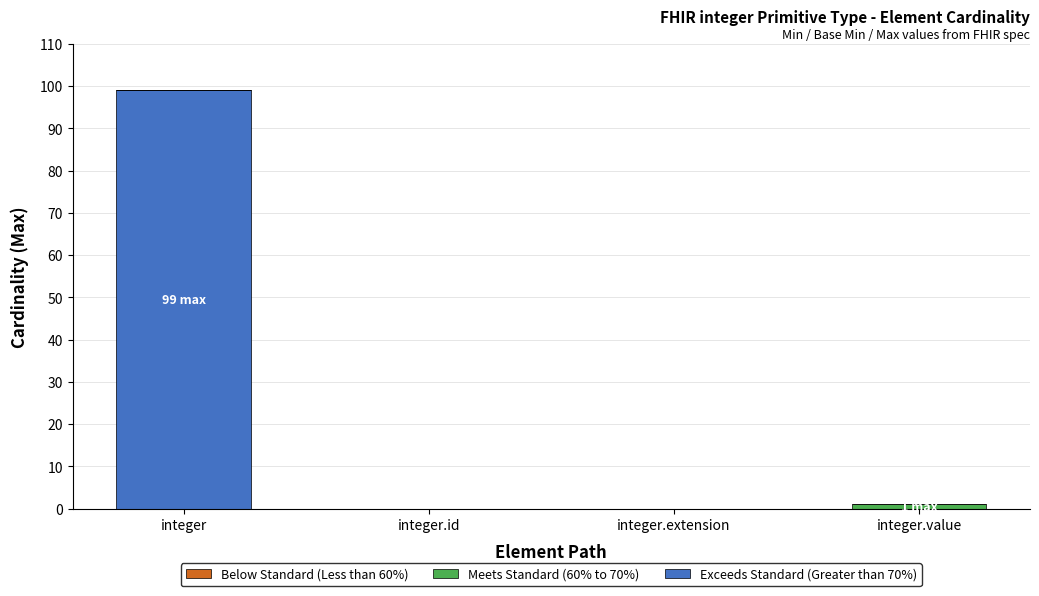

At which category is the sum across all series the highest?

integer